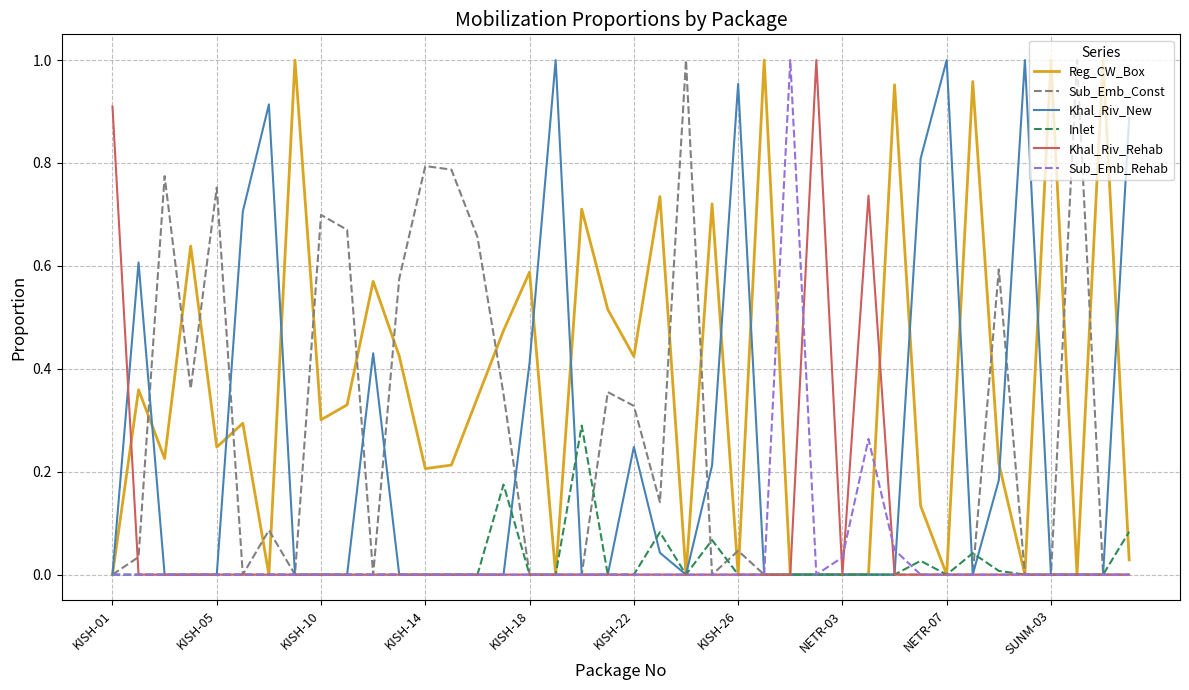

Which series has the largest total across all categories?

Reg_CW_Box